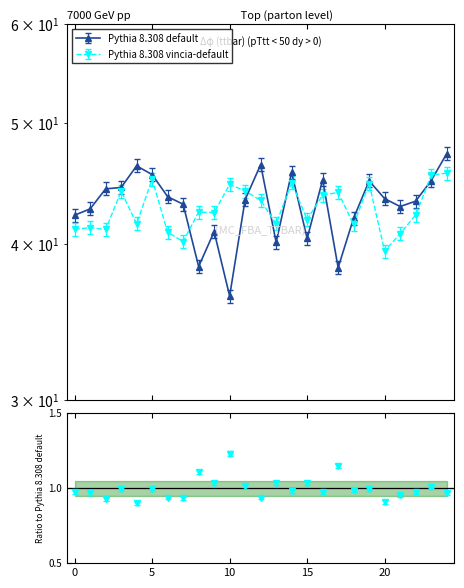

What is the value of the Pythia 8.308 default point at the 8th from the left?

43.0